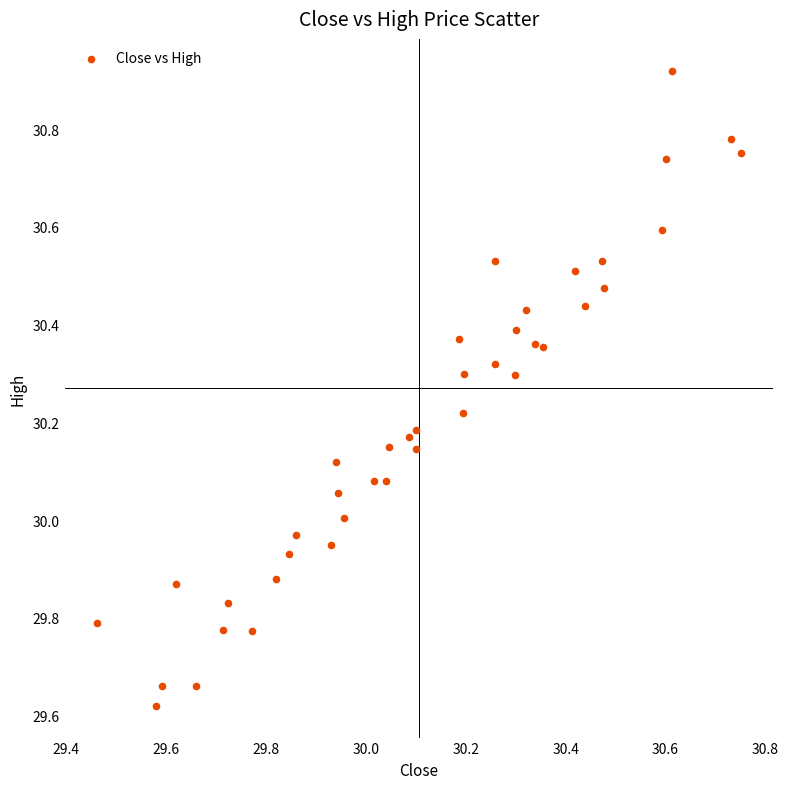

What is the range of Y values (max minus min)?

1.3